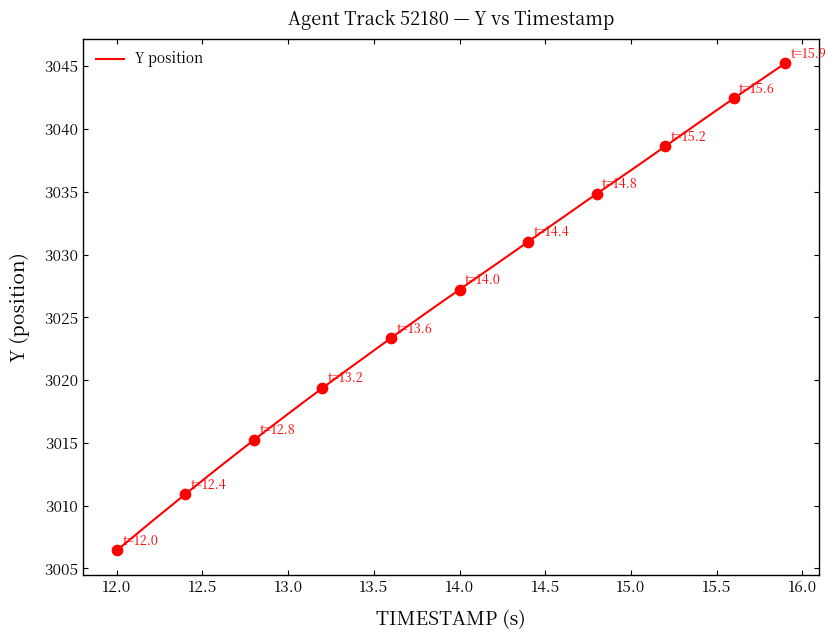

How many lines are shown in the chart?

1